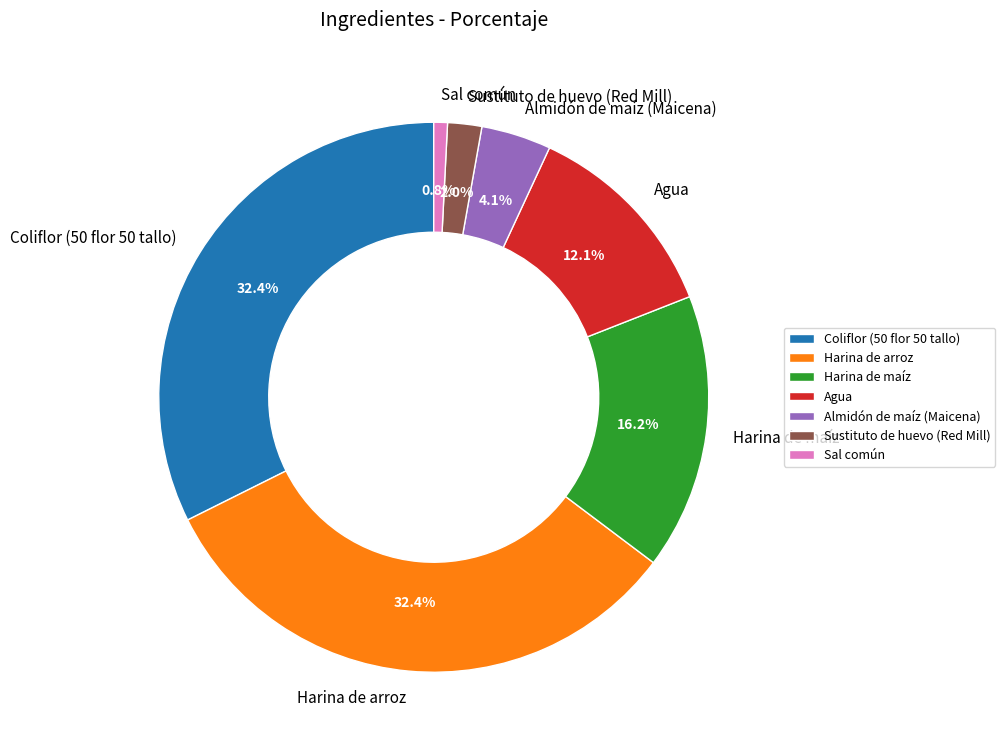

What portion of the pie excludes Almidón de maíz (Maicena)?

95.9%